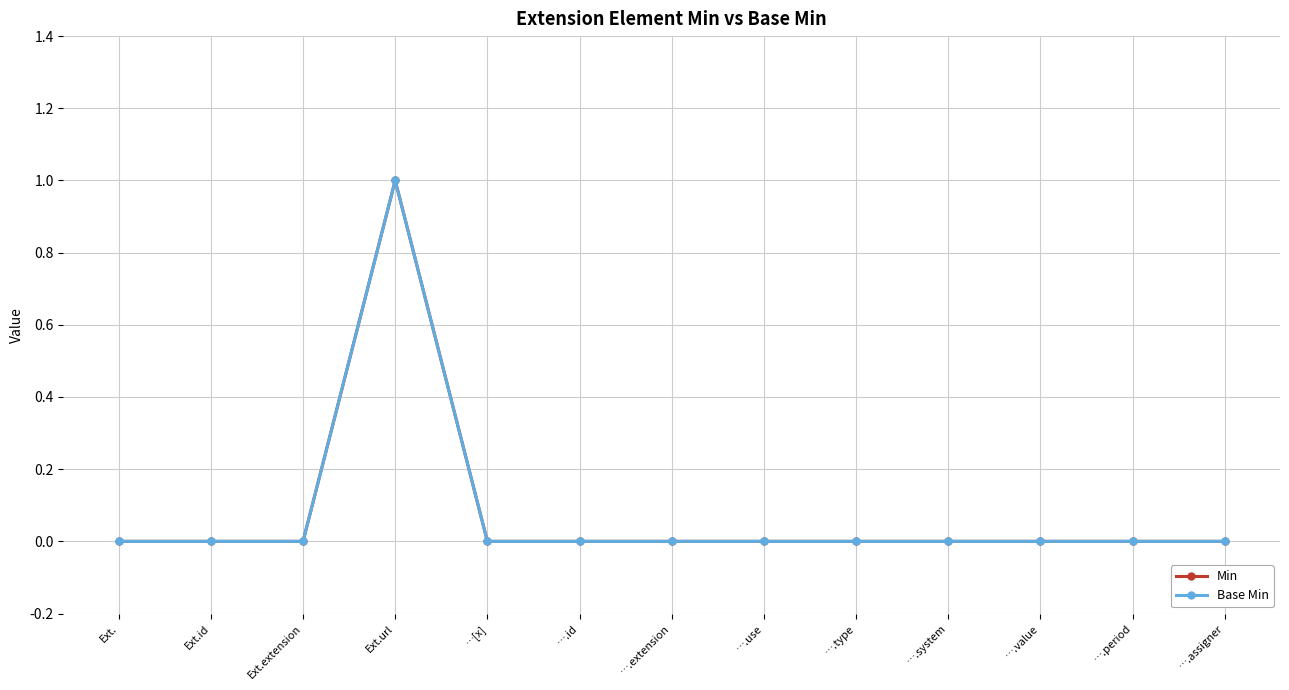

Reading right to left, what are all the values shown in this chart?

Min: ….assigner=0	….period=0	….value=0	….system=0	….type=0	….use=0	….extension=0	….id=0	…[x]=0	Ext.url=1	Ext.extension=0	Ext.id=0	Ext.=0
Base Min: ….assigner=0	….period=0	….value=0	….system=0	….type=0	….use=0	….extension=0	….id=0	…[x]=0	Ext.url=1	Ext.extension=0	Ext.id=0	Ext.=0